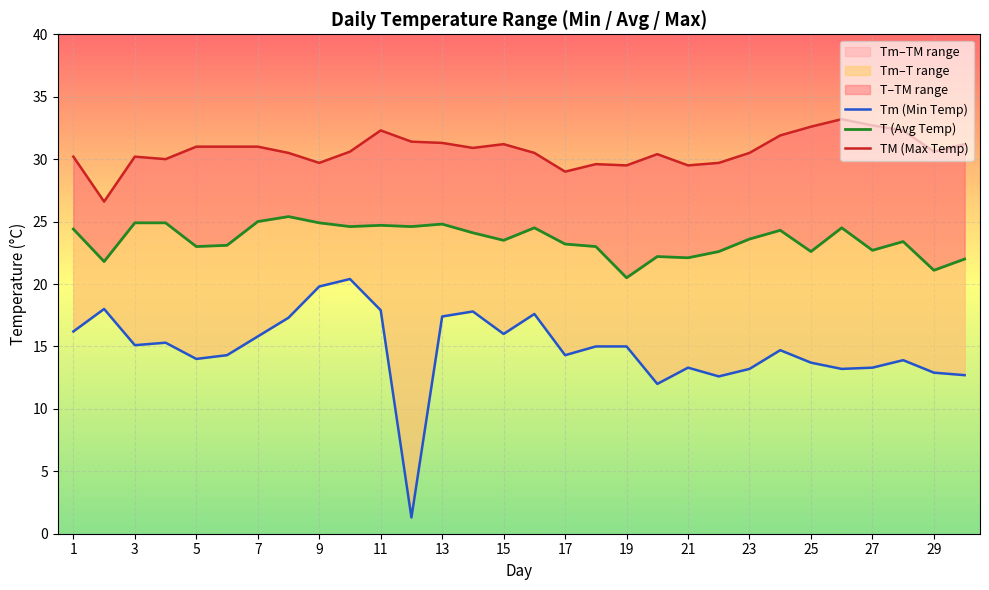

How many interior local valleys does the TM (Max Temp) series have?

8